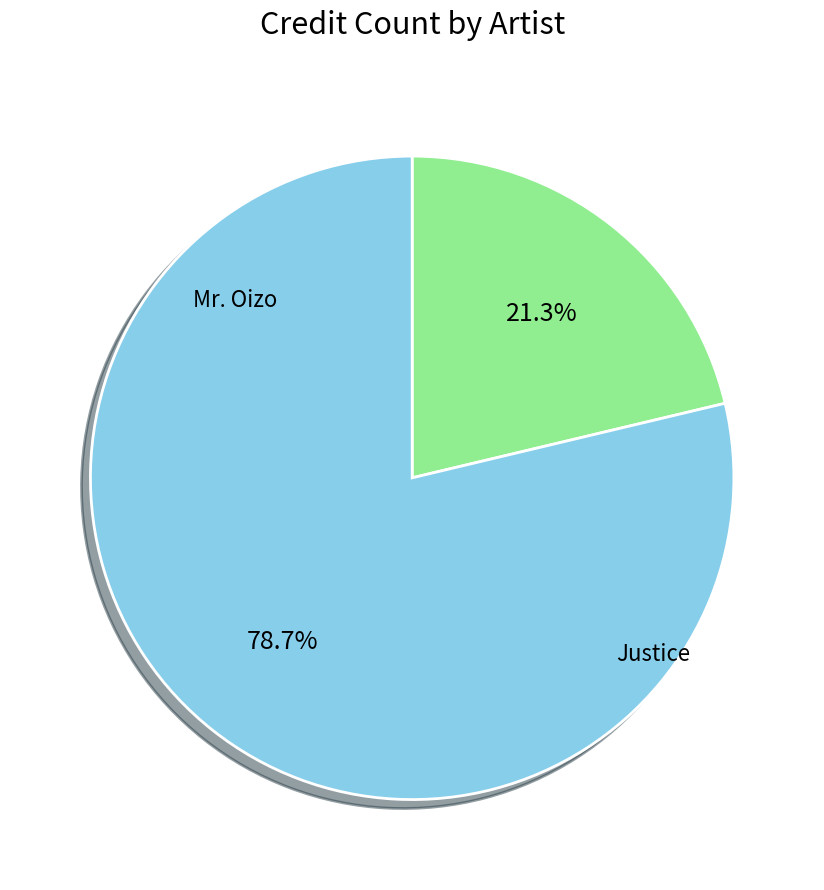

Is there any slice that represents more than half of the pie?

Yes